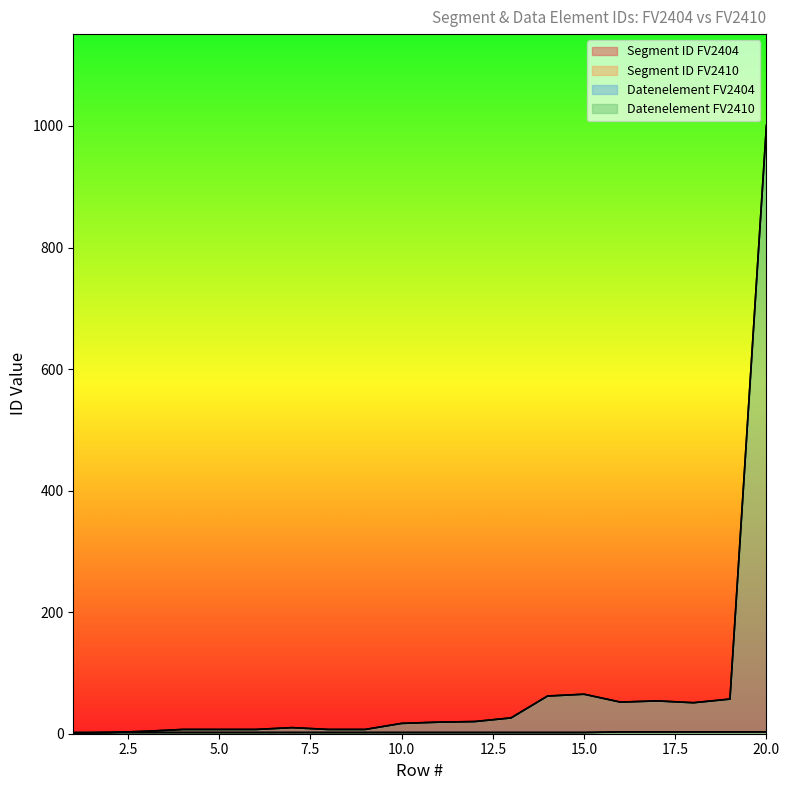

At how many categories does at least one series exceed 692?

1